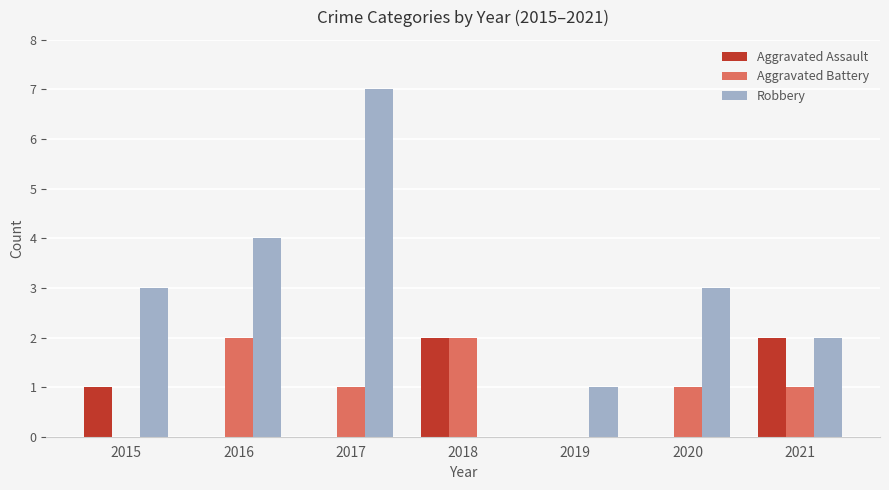

The Robbery series shows 1 at 2021. True or false?

False